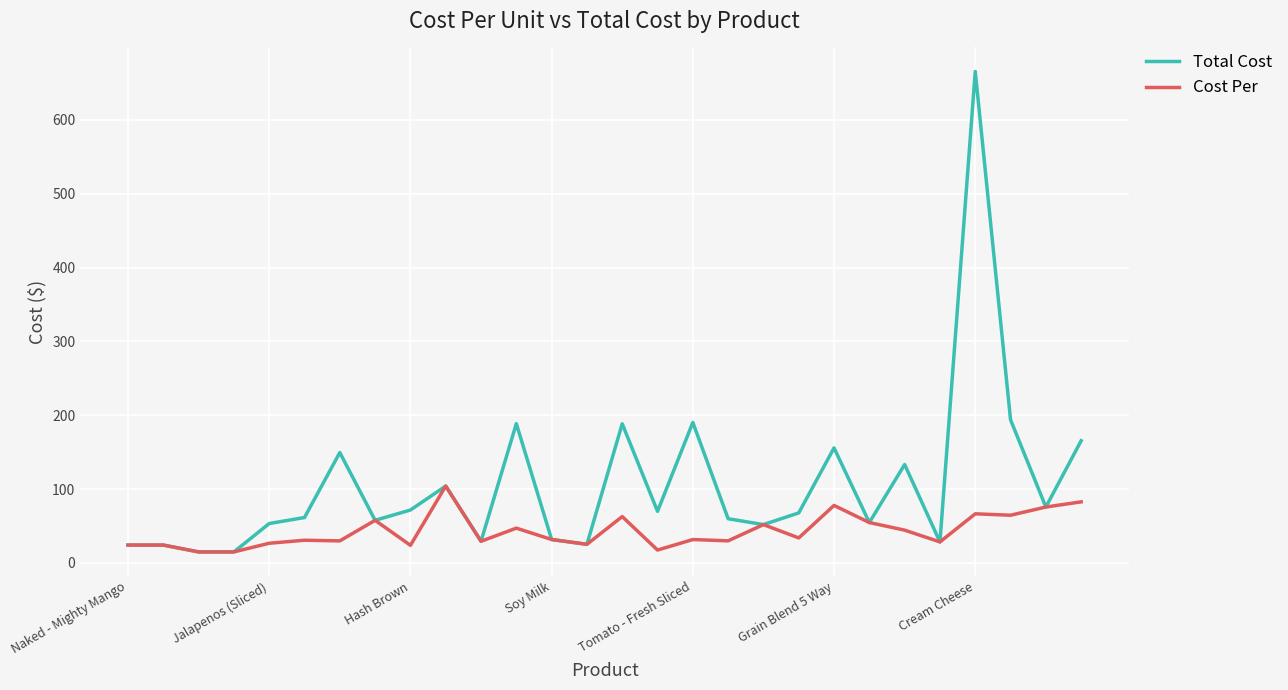

Rank the series by their maximum value, from lowest to highest.

Cost Per, Total Cost